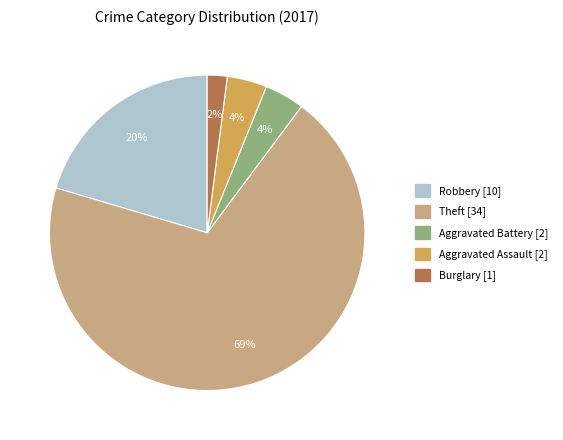

Is there a majority slice in this chart?

Yes